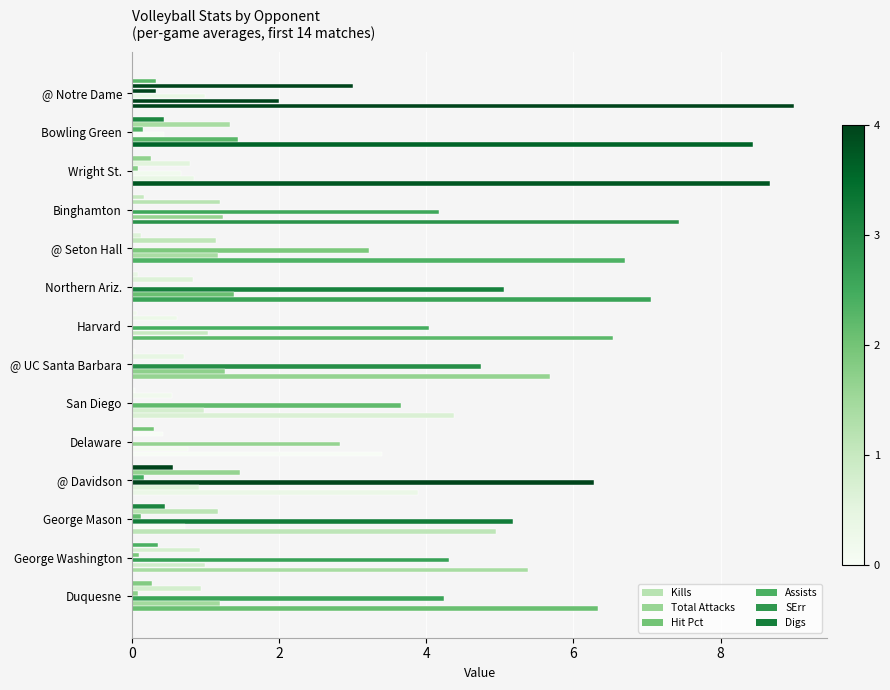

Which series has the widest spread of values?

Assists